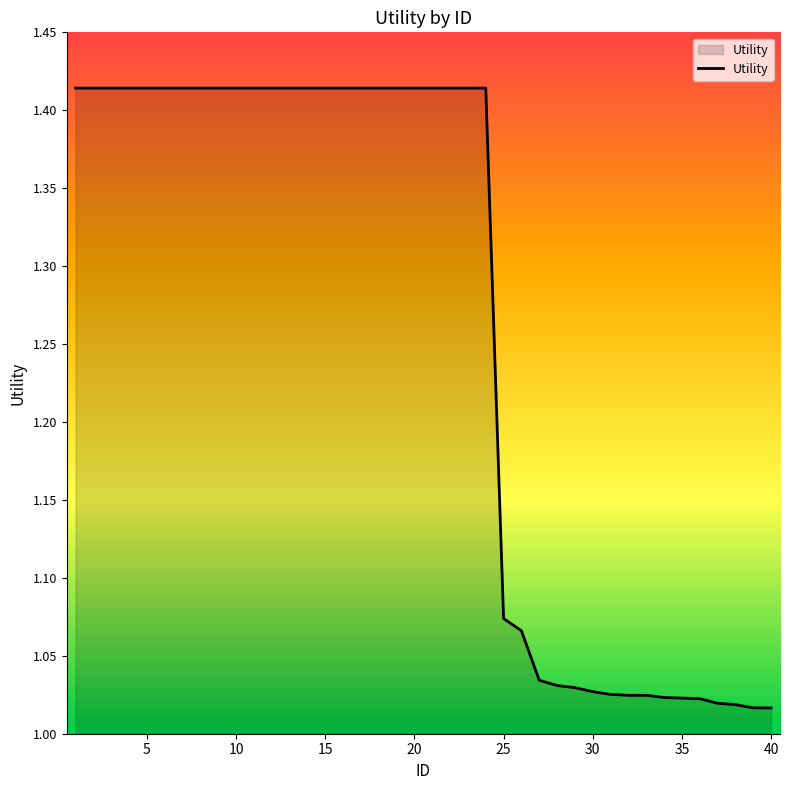

What is the difference between the maximum and minimum values?

0.4